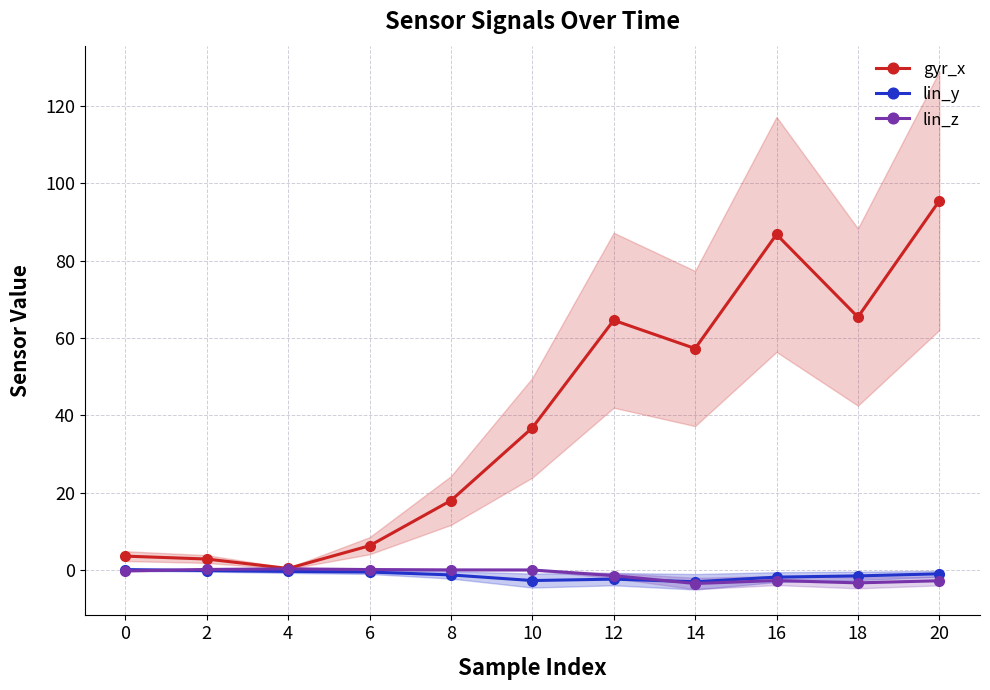

Reading left to right, list all the values displayed in this chart.

gyr_x: 3.6	2.9	0.4	6.3	18.0	36.8	64.6	57.3	86.8	65.4	95.5
lin_y: 0.1	-0.1	-0.3	-0.5	-1.2	-2.7	-2.3	-3.0	-1.8	-1.5	-0.9
lin_z: -0.2	0.2	0.3	0.2	0.1	0.1	-1.4	-3.4	-2.7	-3.3	-2.7